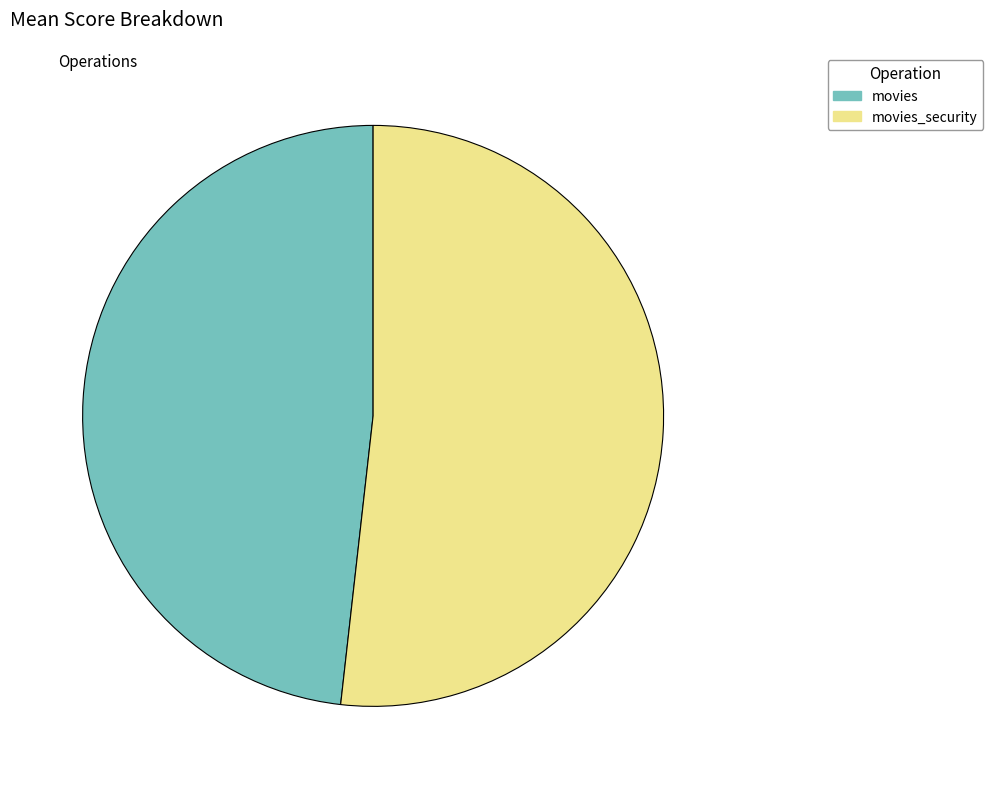

Does any single category account for the majority?

Yes